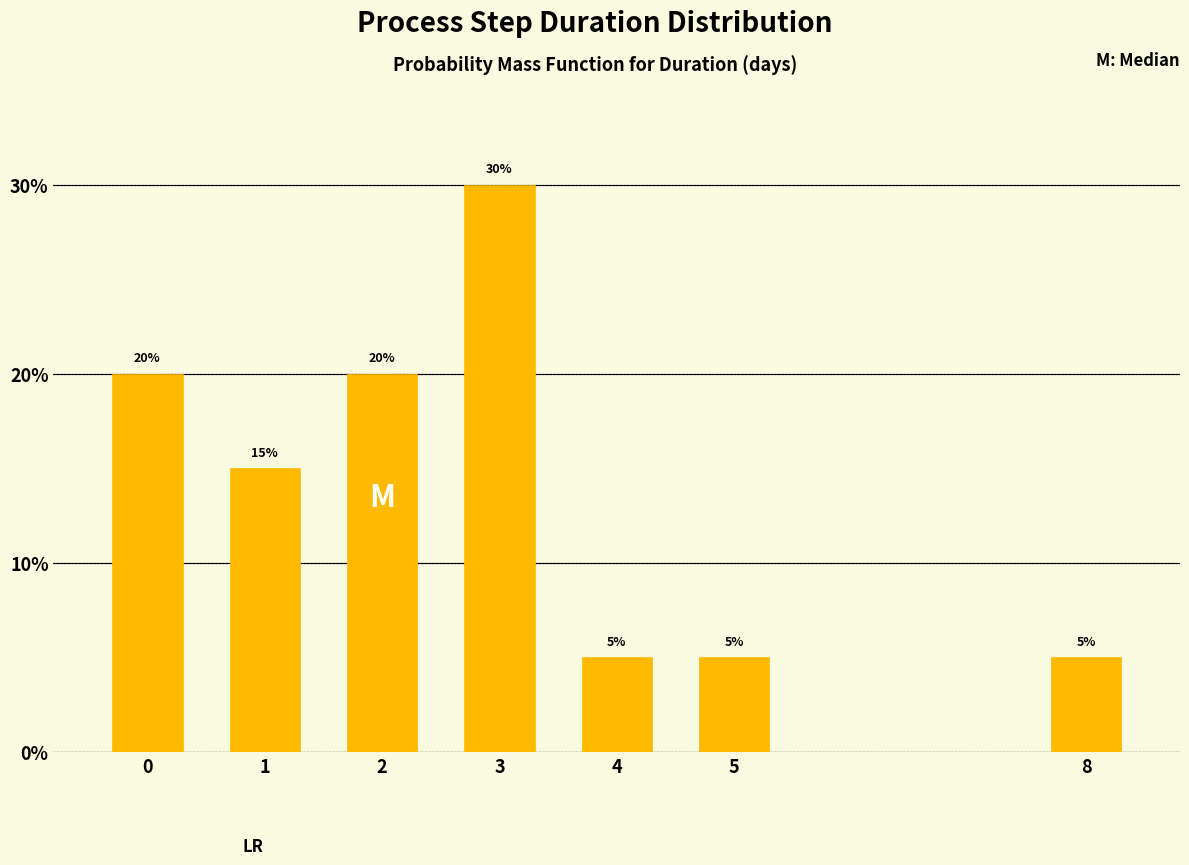

Reading left to right, list all the values displayed in this chart.

0=20	1=15	2=20	3=30	4=5	5=5	8=5